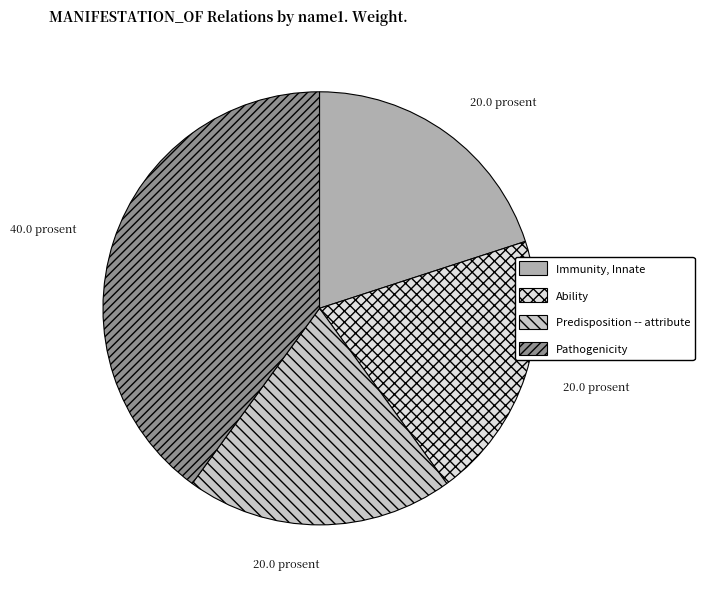

What is the largest slice in the pie chart?

Pathogenicity